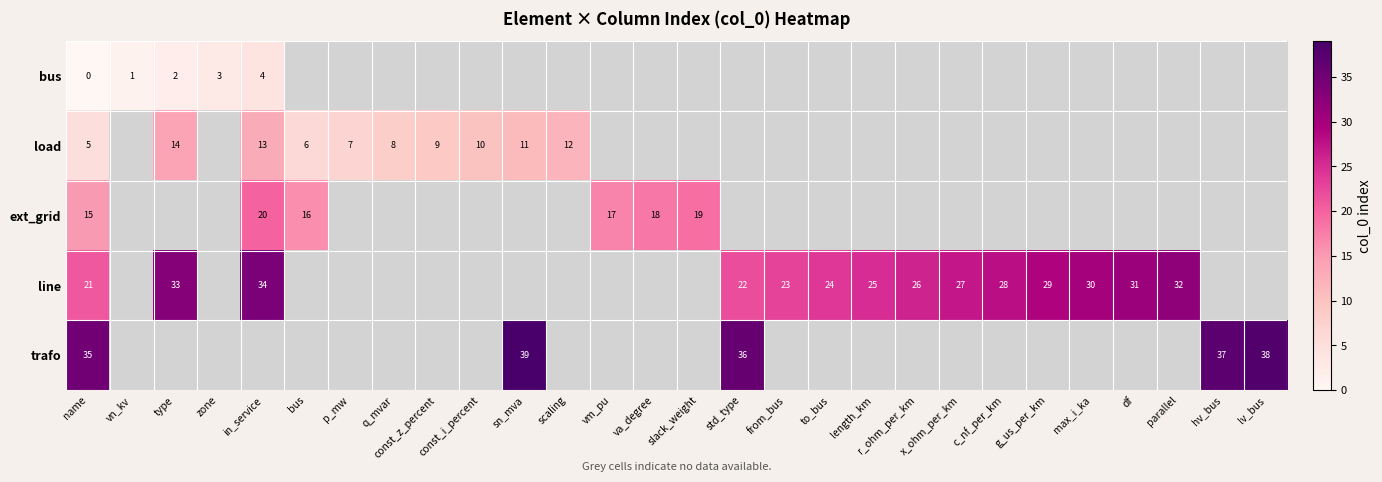

At which label is row_0 closest to 2?

type